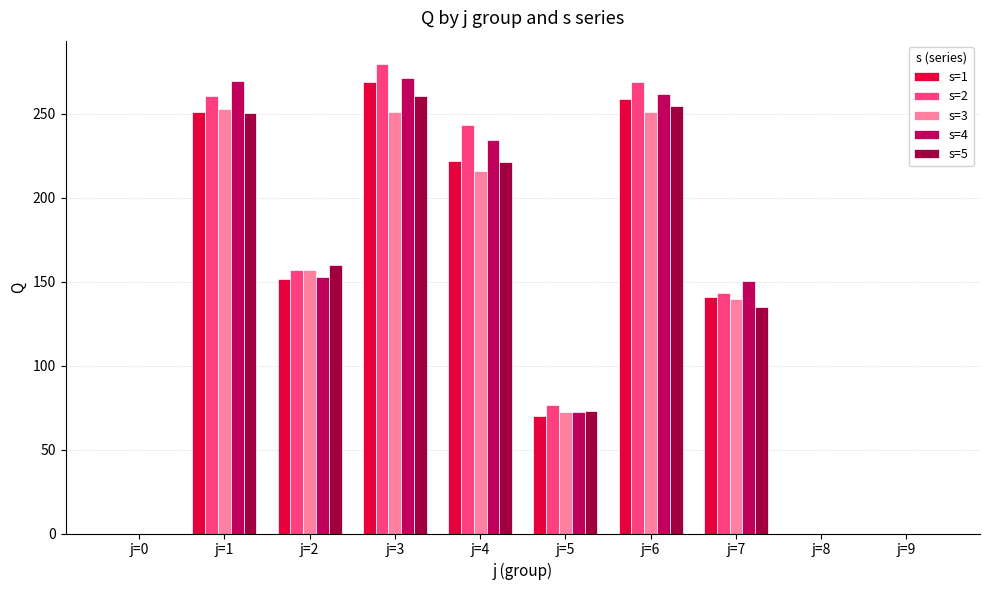

True or false: s=4 has a value of 153.1 at j=2.

True